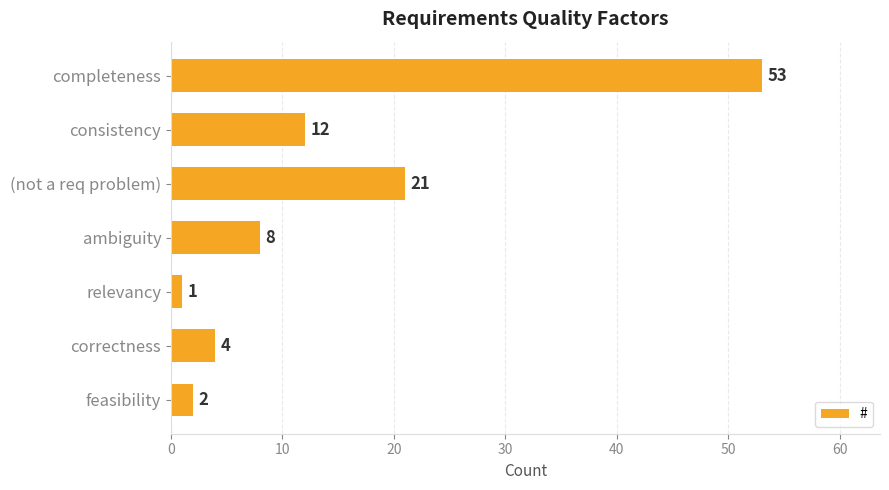

List the labels in order of value, smallest first.

relevancy, feasibility, correctness, ambiguity, consistency, (not a req problem), completeness